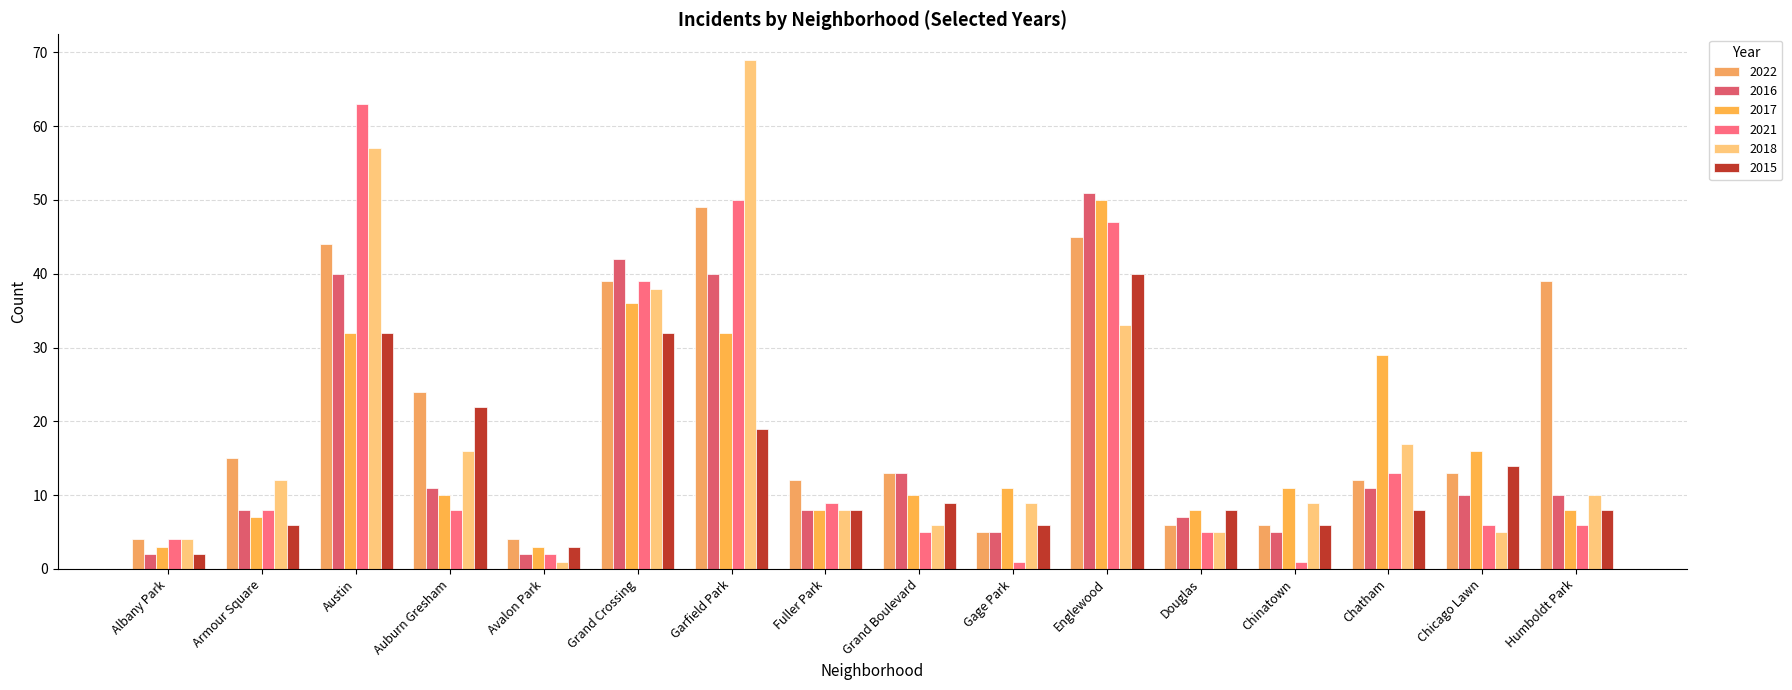

What is the difference between the highest and lowest values at Chatham?

21